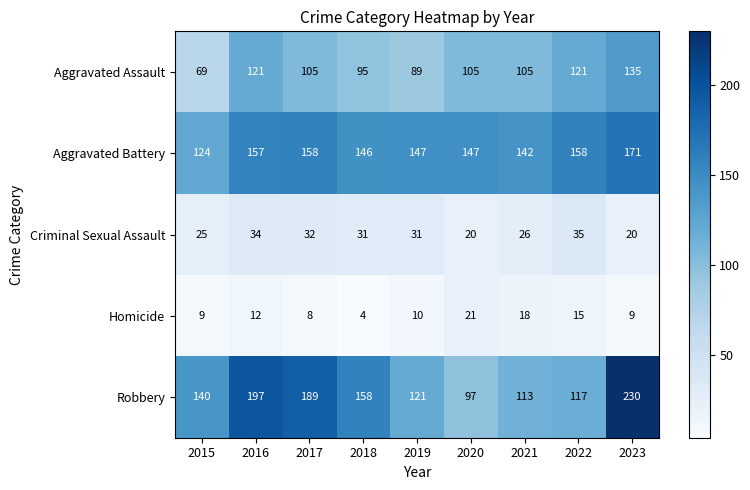

At which category is the sum across all series the highest?

2023